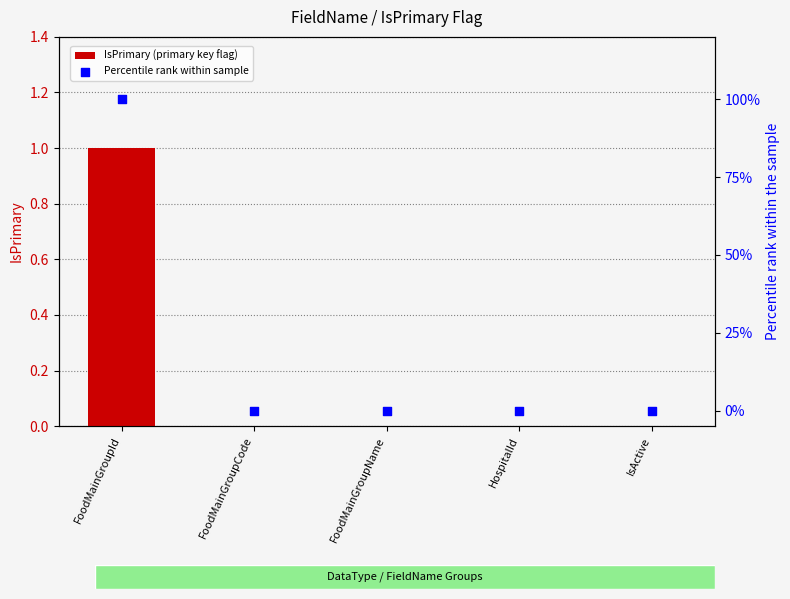

Is the value of IsPrimary (primary key flag) at FoodMainGroupName greater than the value of Percentile rank within sample at IsActive?

No